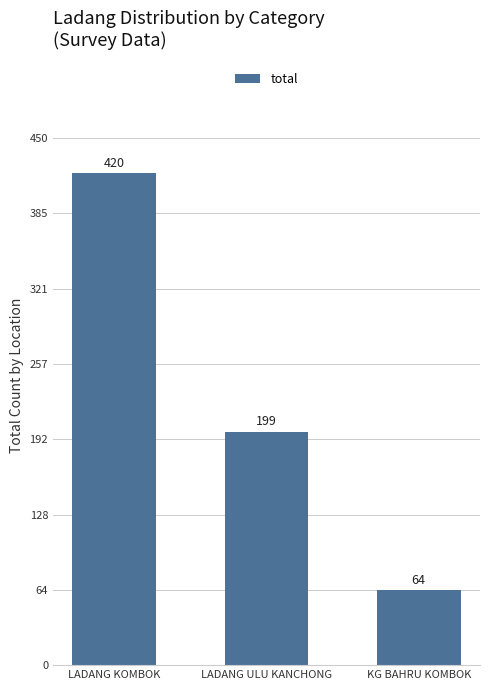

List the labels in order of value, smallest first.

KG BAHRU KOMBOK, LADANG ULU KANCHONG, LADANG KOMBOK